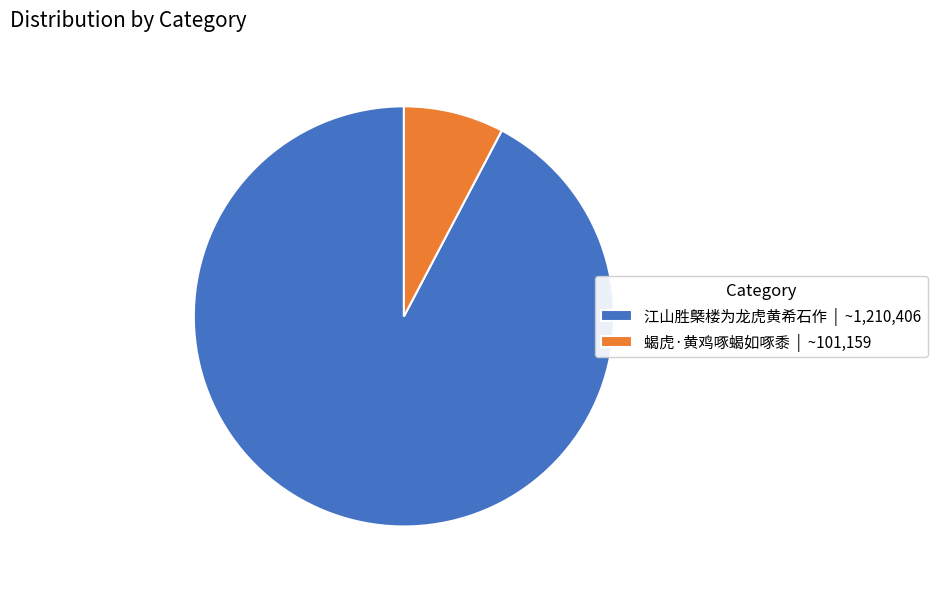

Between 江山胜槩楼为龙虎黄希石作 | ~1,210,406 and 蝎虎·黄鸡啄蝎如啄黍 | ~101,159, which is larger?

江山胜槩楼为龙虎黄希石作 | ~1,210,406